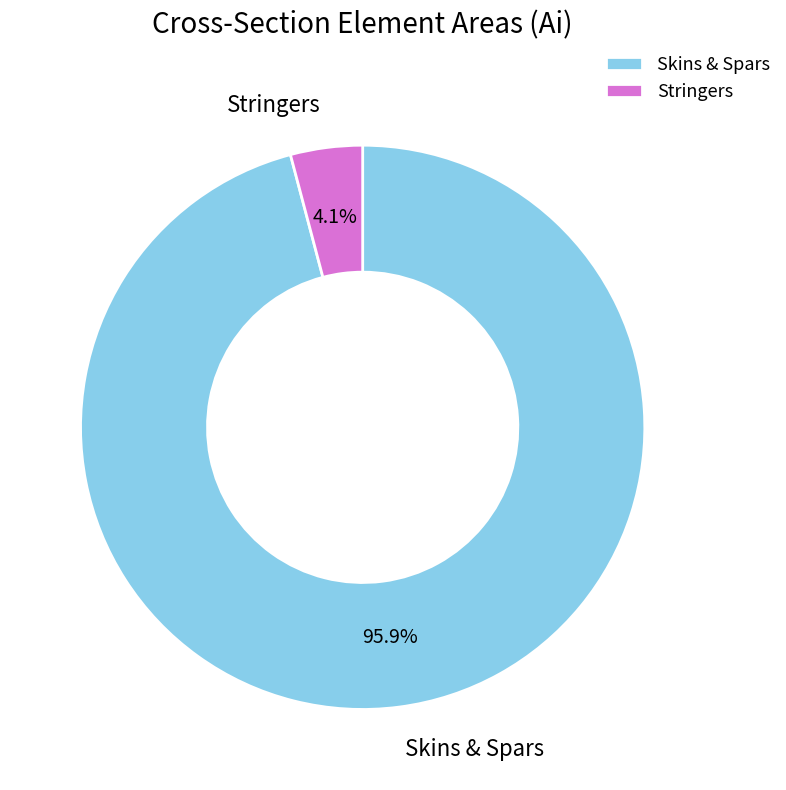

To the nearest percent, what is the average slice percentage?

50%